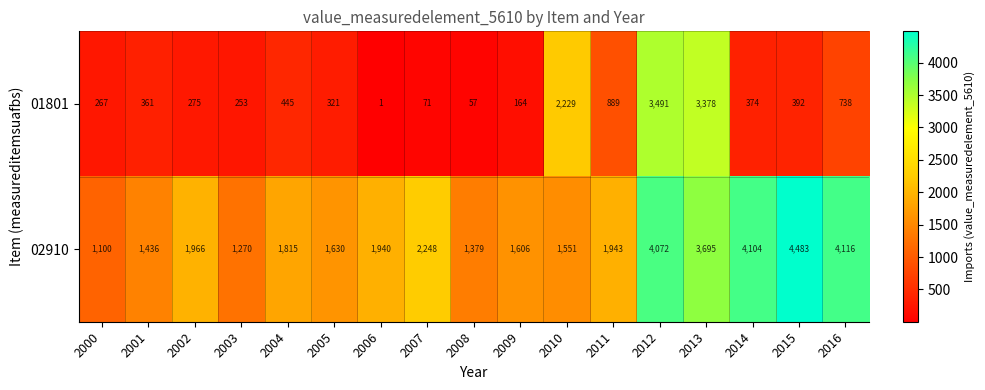

How many series are shown in this chart?

2